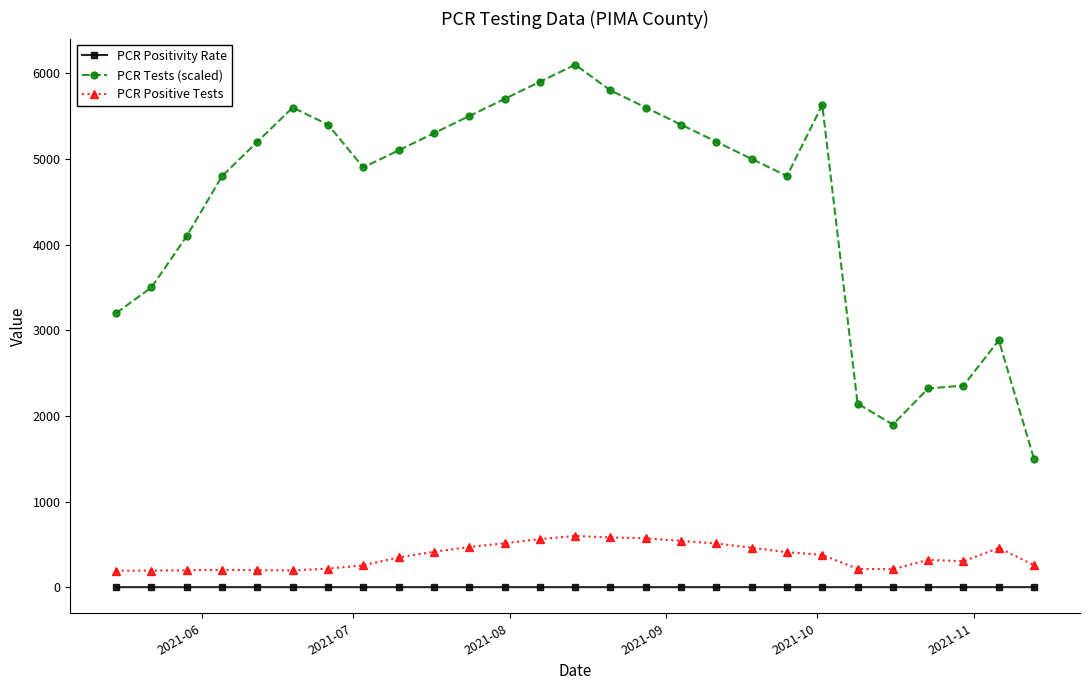

Rank the series by their maximum value, from highest to lowest.

PCR Tests (scaled), PCR Positive Tests, PCR Positivity Rate